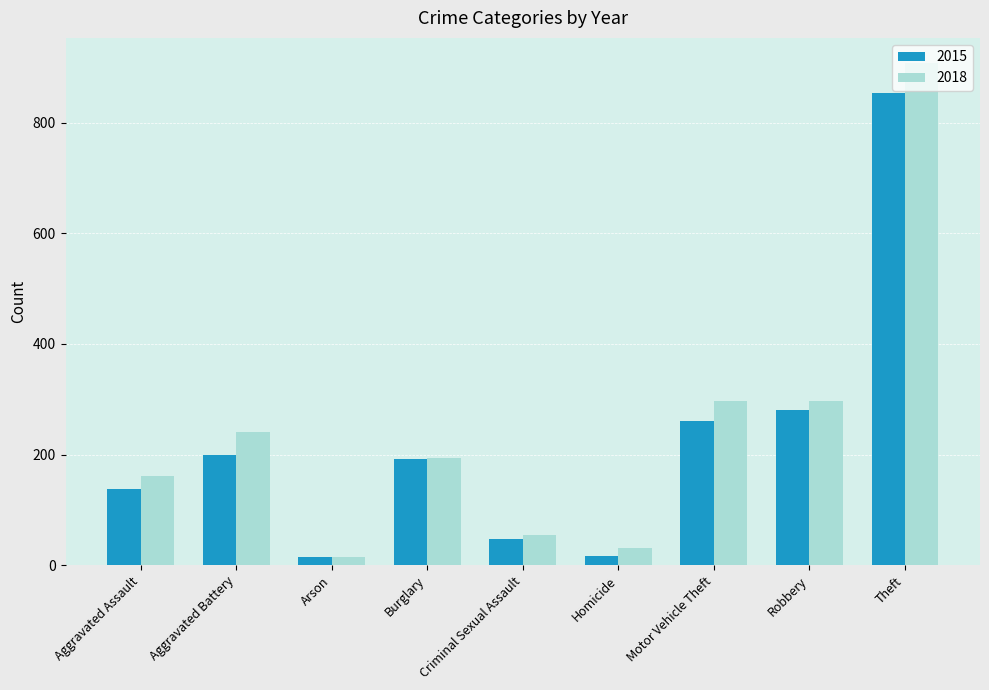

What is the label of the 5th bar from the left?

Criminal Sexual Assault